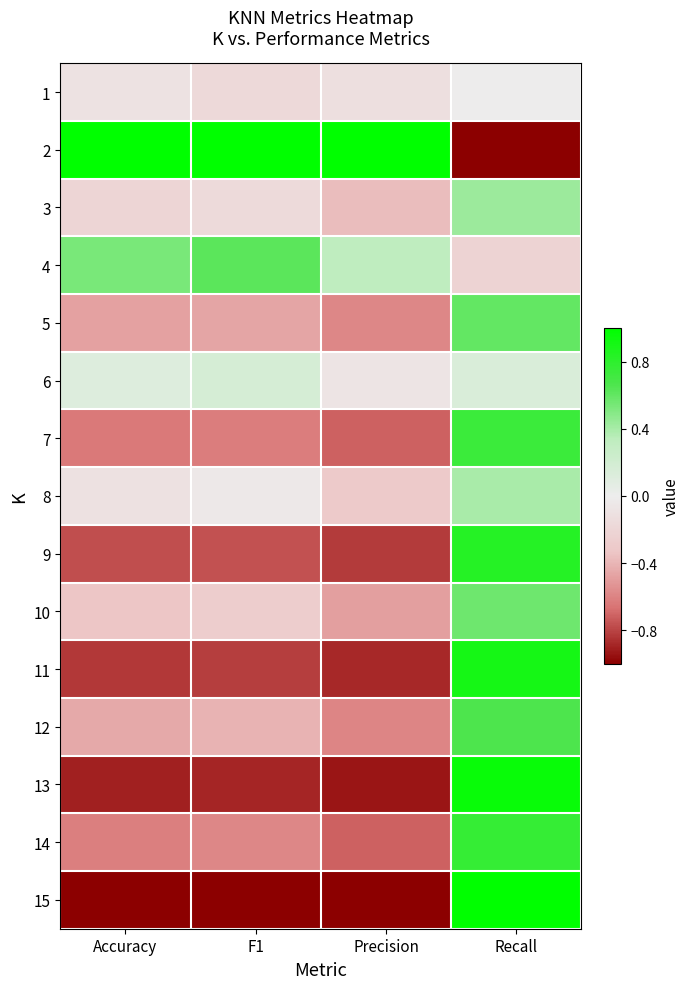

Rank the series by their maximum value, from lowest to highest.

1, 6, 8, 3, 10, 5, 4, 12, 7, 14, 9, 11, 13, 2, 15